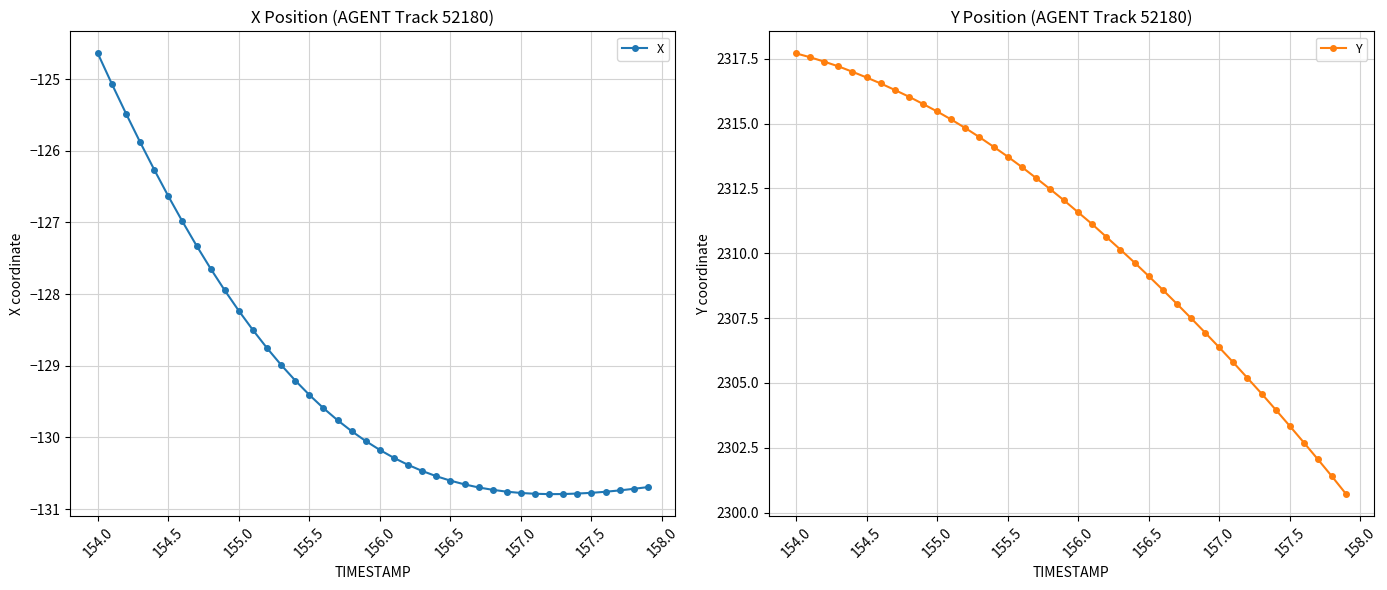

What are all the series names shown in the legend?

X, Y